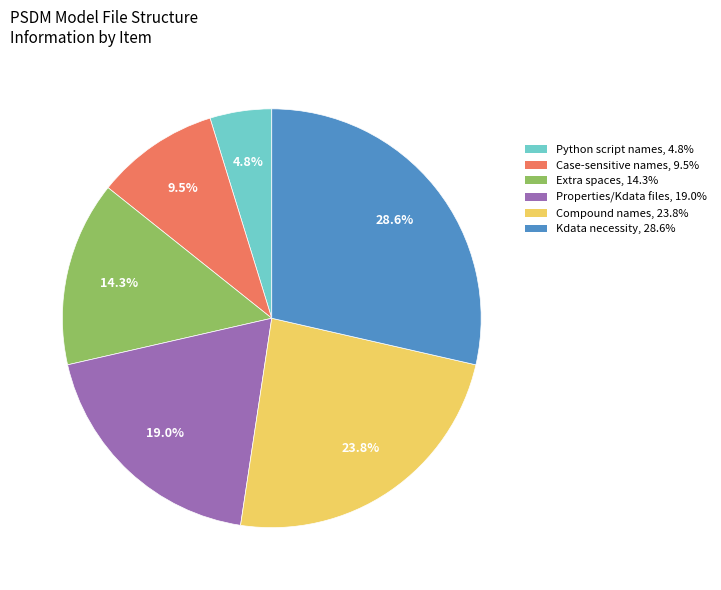

Does any single category account for the majority?

No